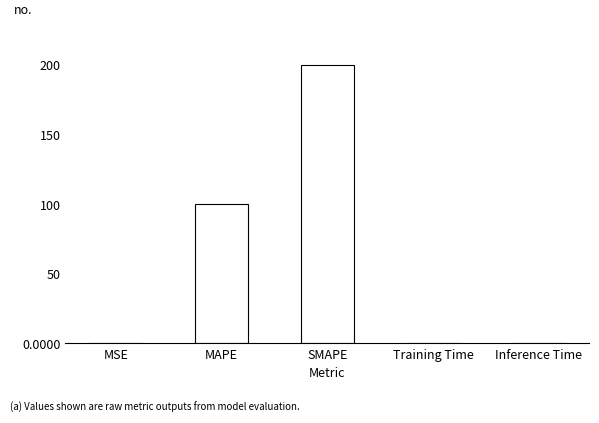

Which label corresponds to the largest value in the chart?

SMAPE